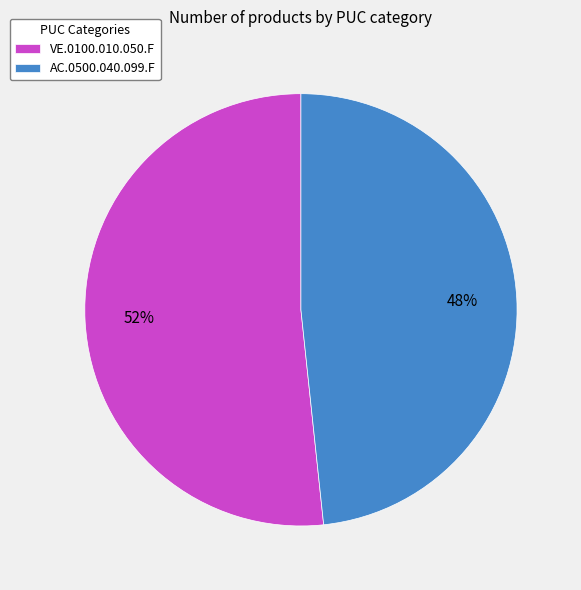

How many segments does this pie chart have?

2